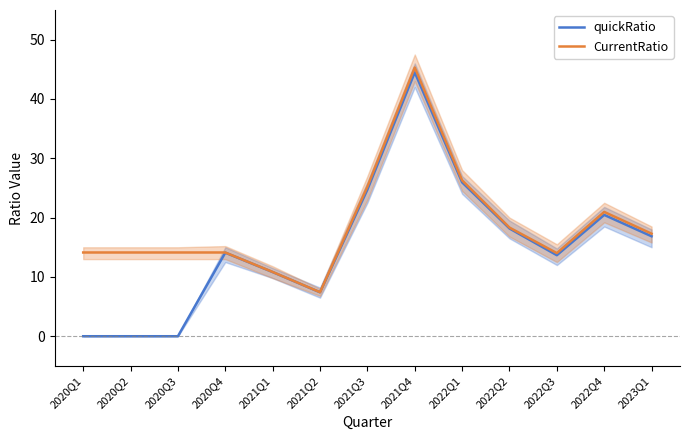

What are all the series names shown in the legend?

quickRatio, CurrentRatio